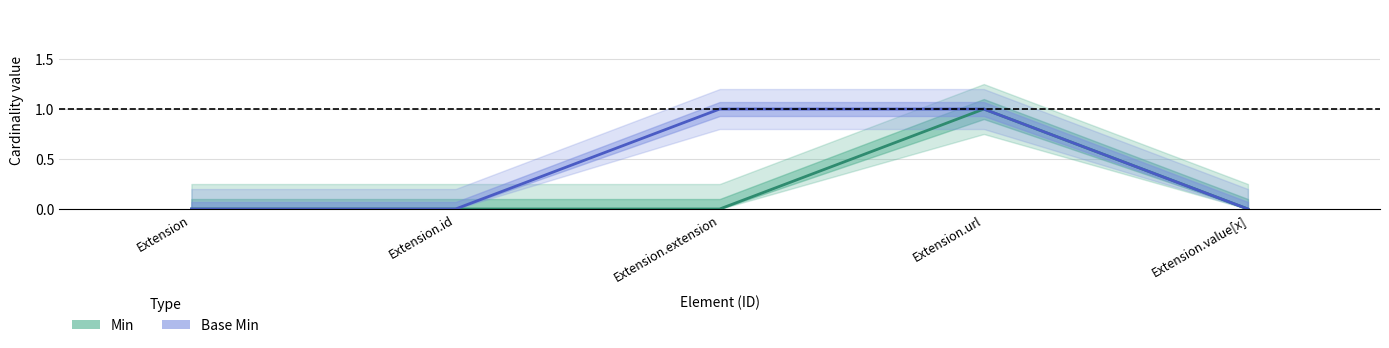

Is this an area chart (filled region under the line)?

No